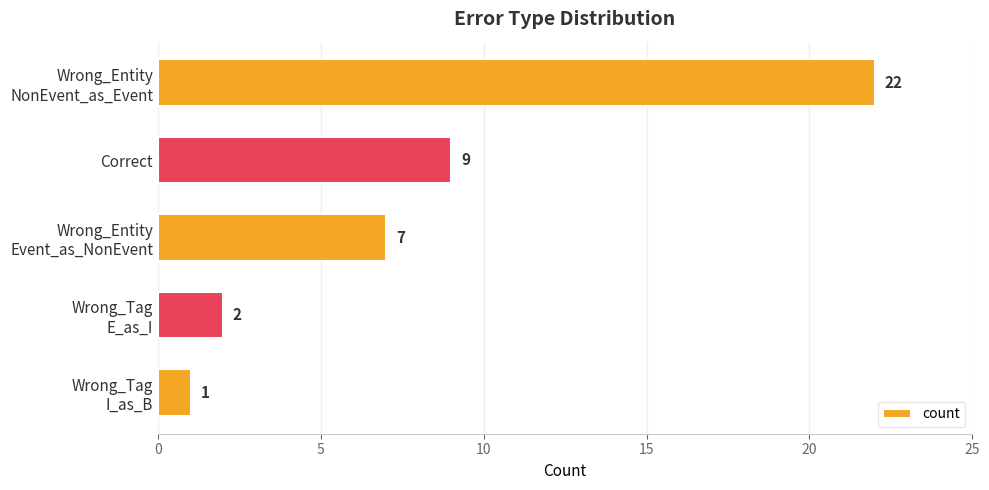

What is the sum of all values?

41